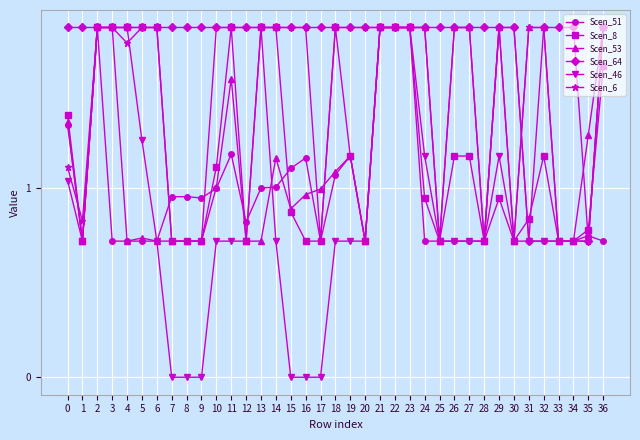

Which series has the widest spread of values?

Scen_46